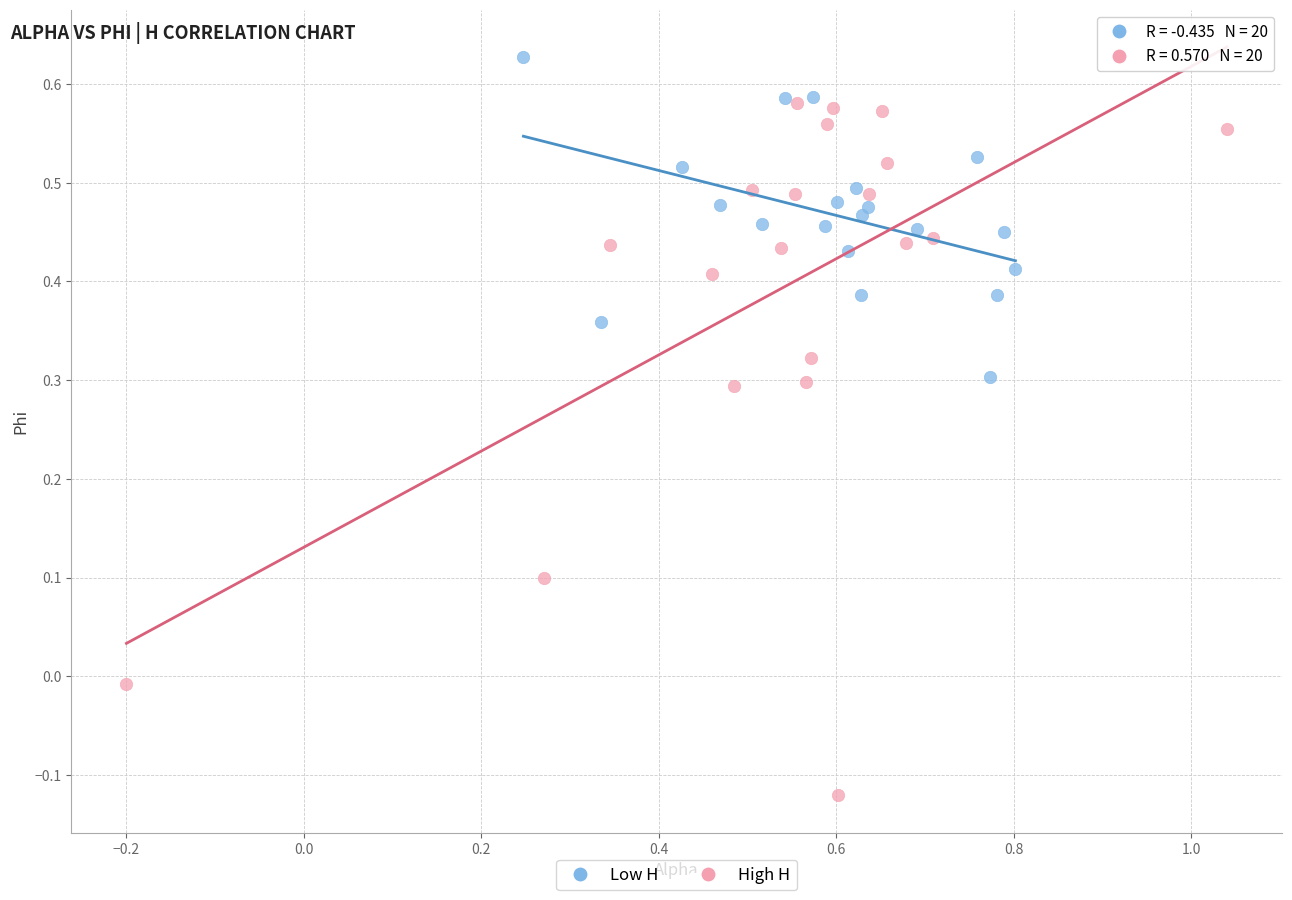

Which series contains the lowest Y value?

High H